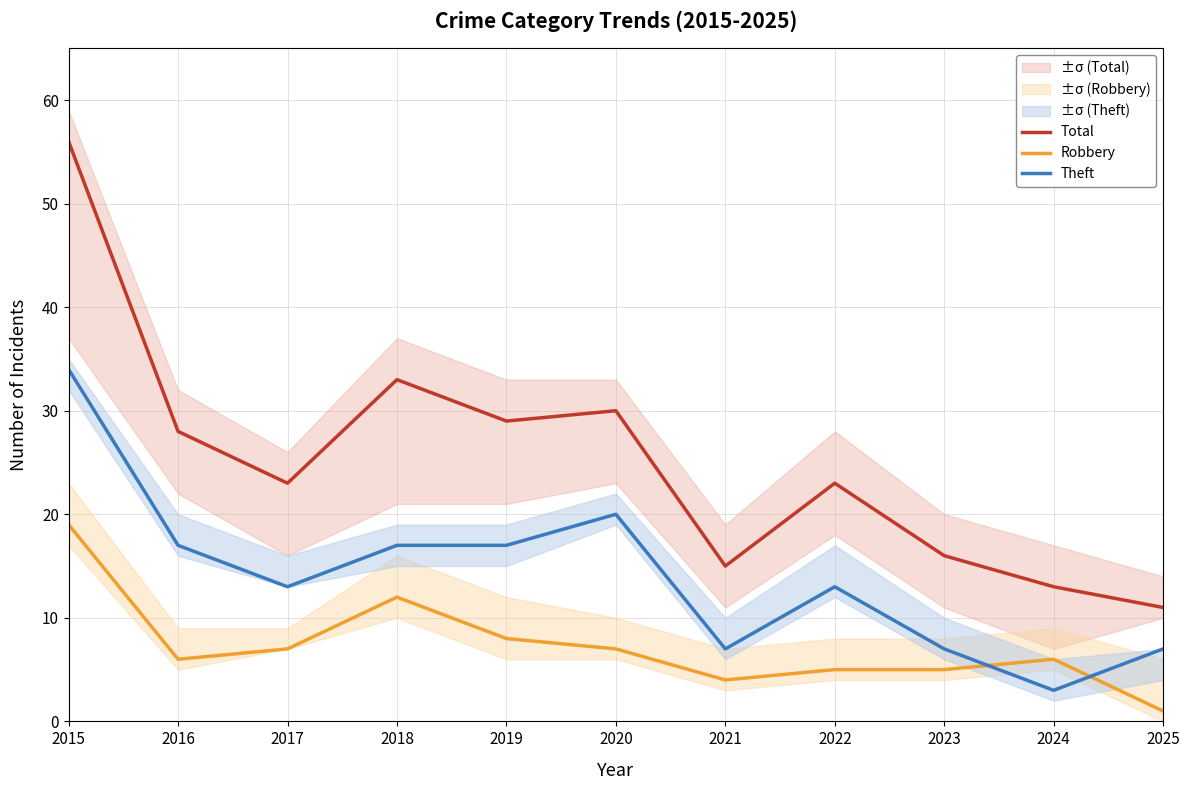

What is the value of the Robbery point at the 1st from the left?

19